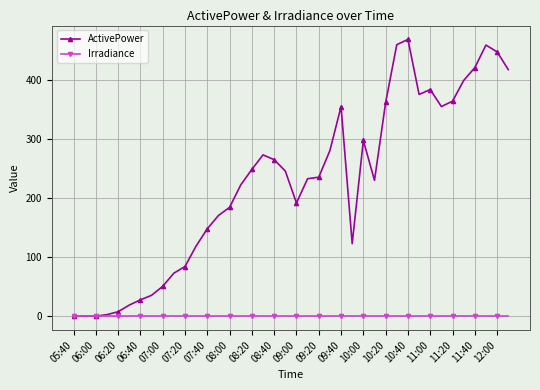

Which series has the widest spread of values?

ActivePower